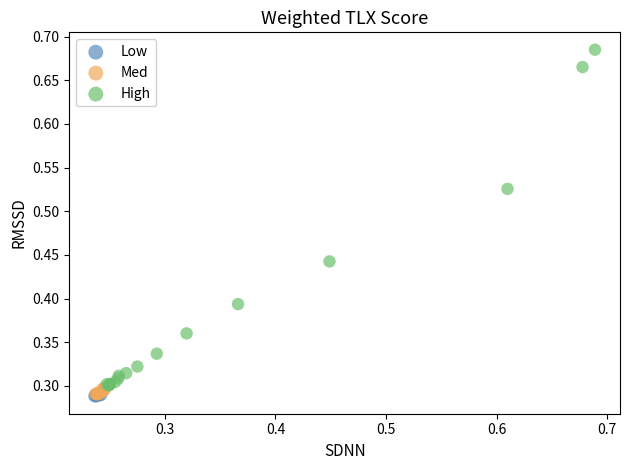

Which series has the widest spread of Y values?

High